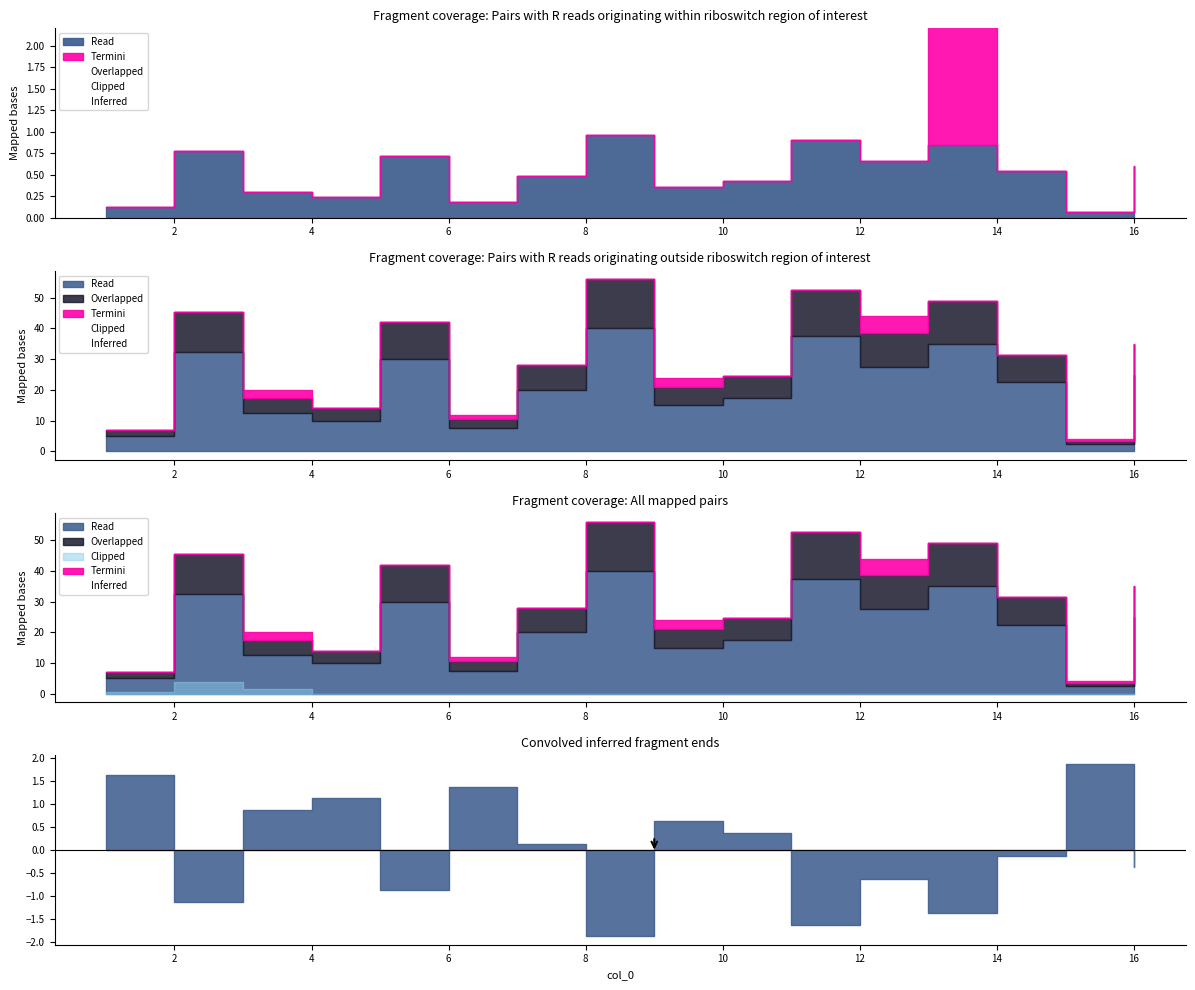

At which label does the data first exceed 9?

16